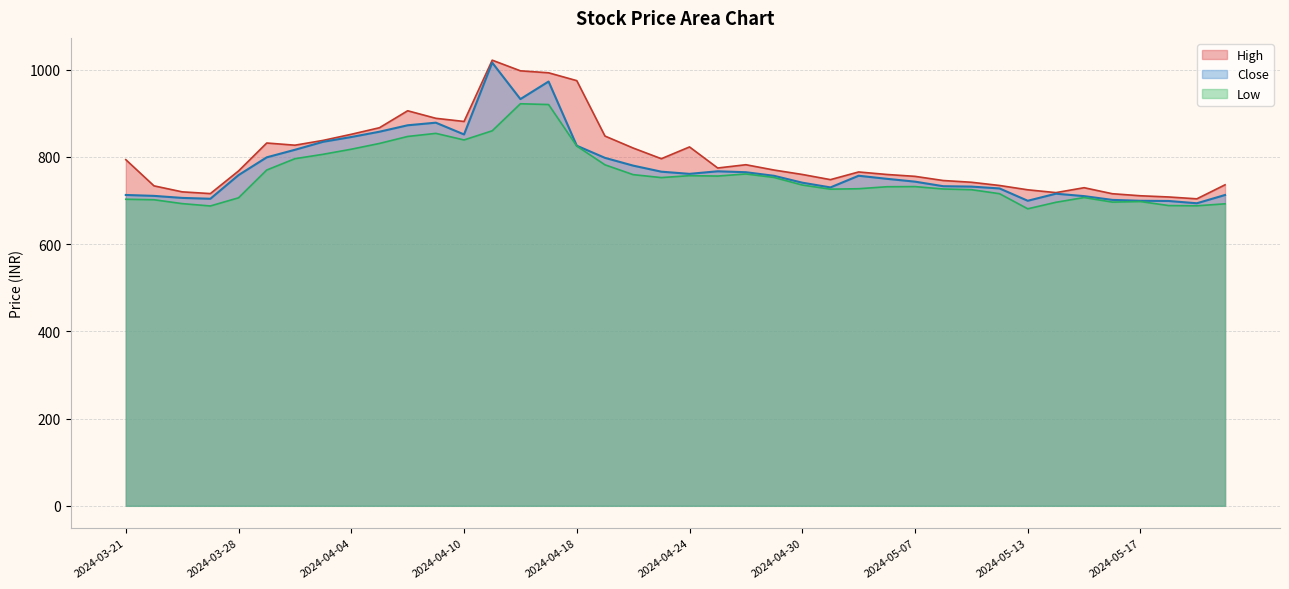

Which series changed the most between 2024-04-19 and 2024-05-07?

High